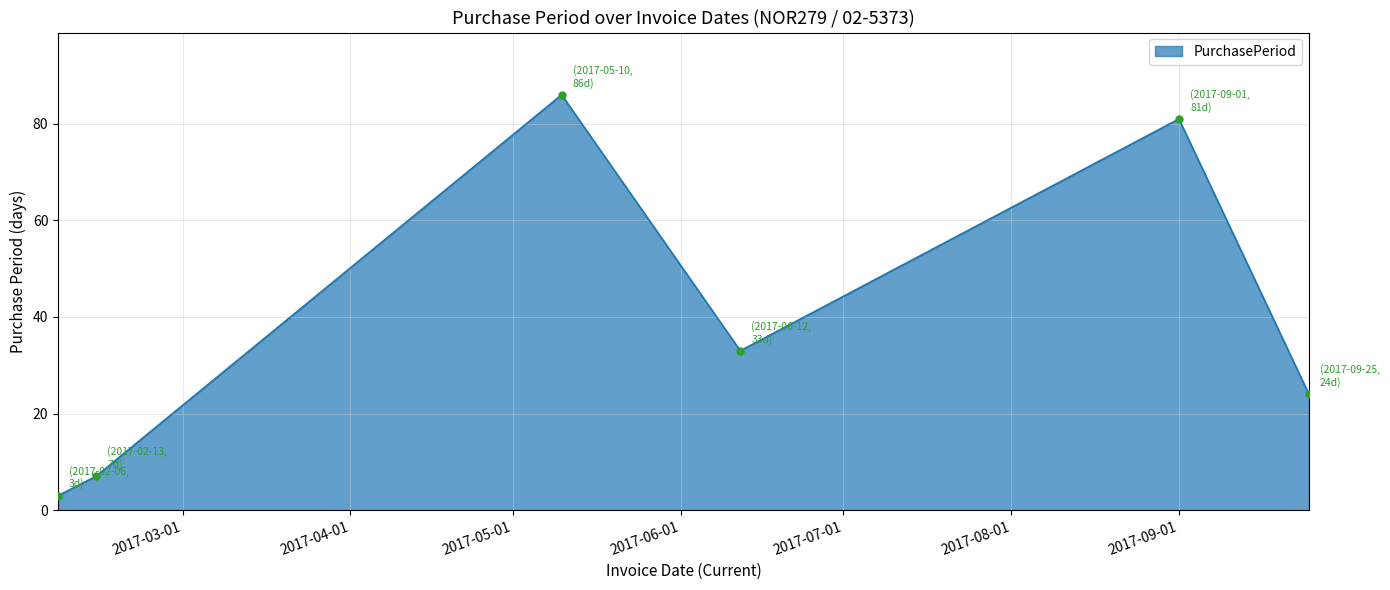

What is the maximum value shown in the chart?

86